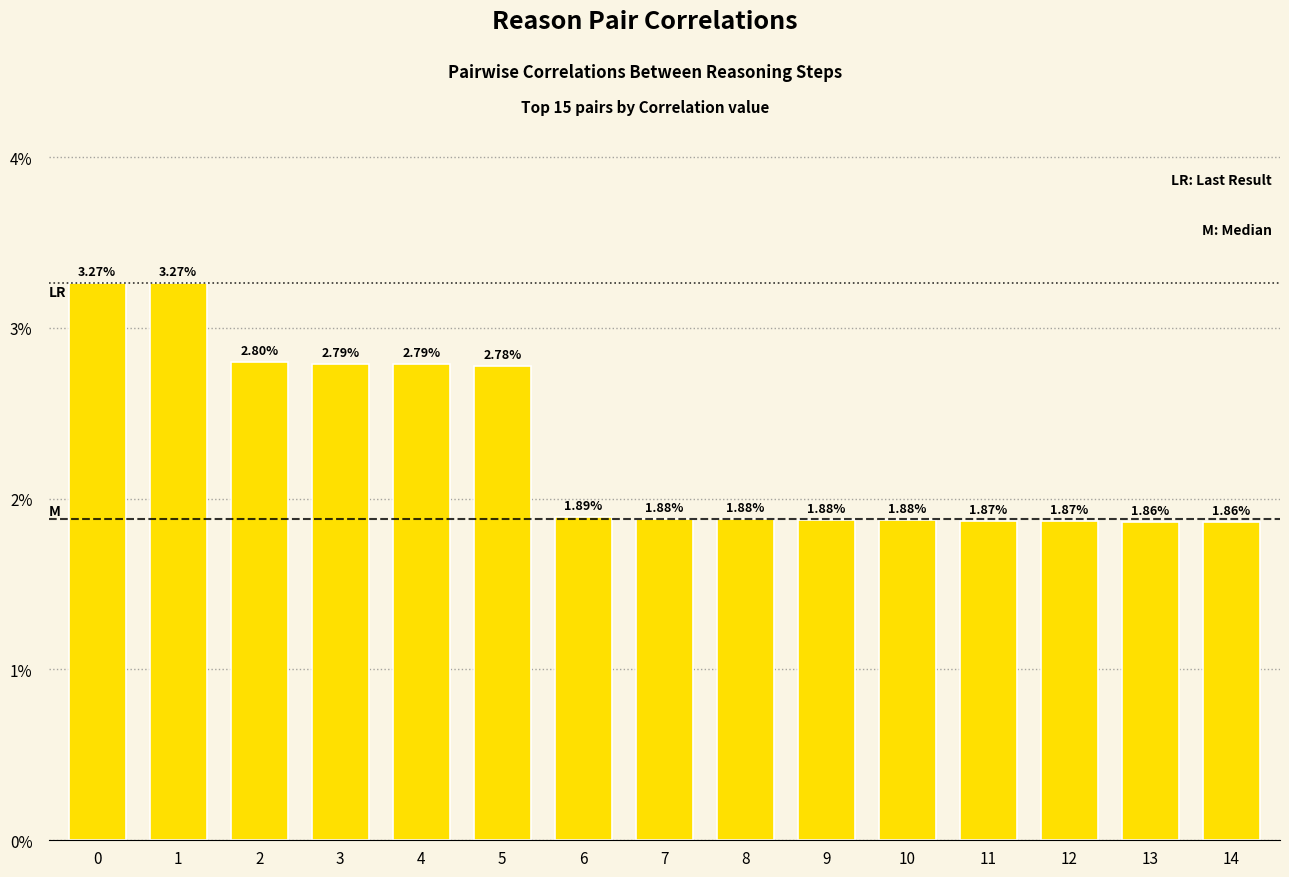

Which has a higher value, 8 or 13?

8